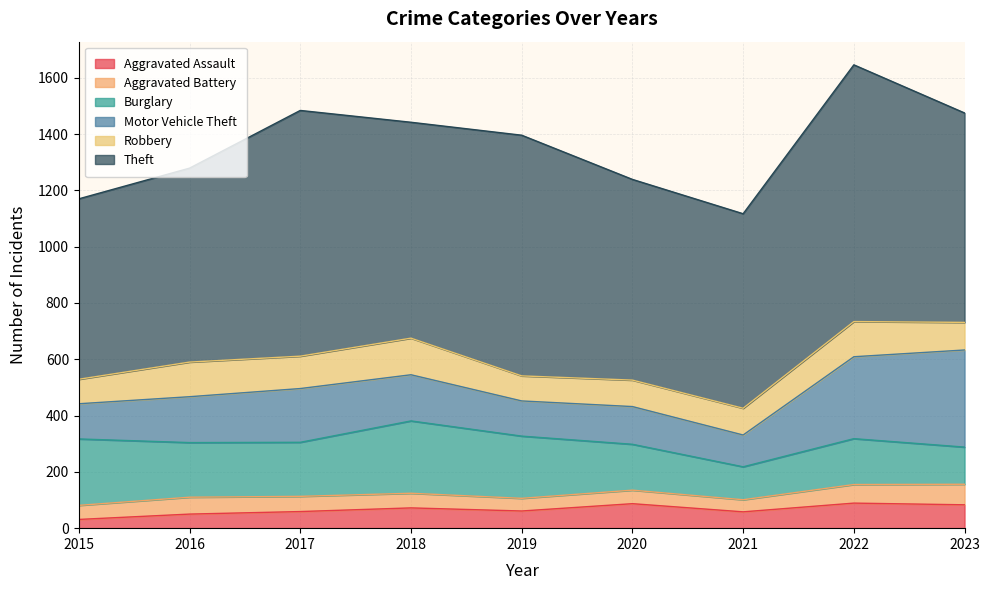

List the labels in order of Burglary value, largest first.

2018, 2015, 2019, 2016, 2017, 2020, 2022, 2023, 2021